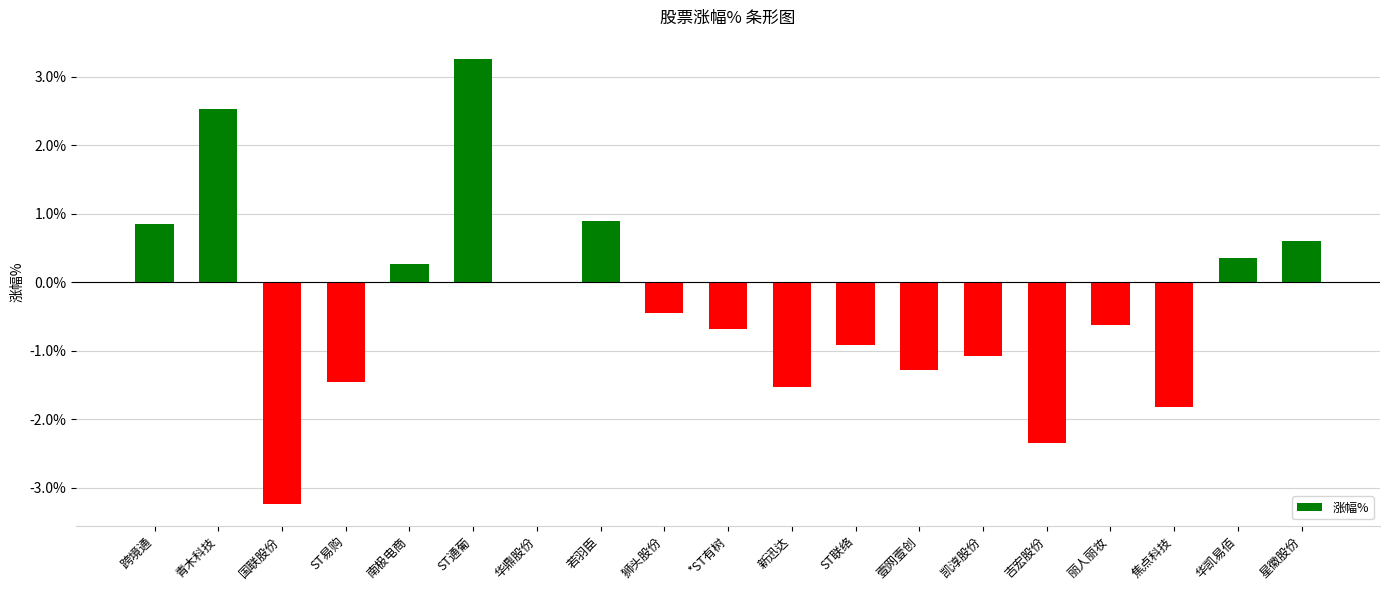

Where does the data first go above 0?

跨境通